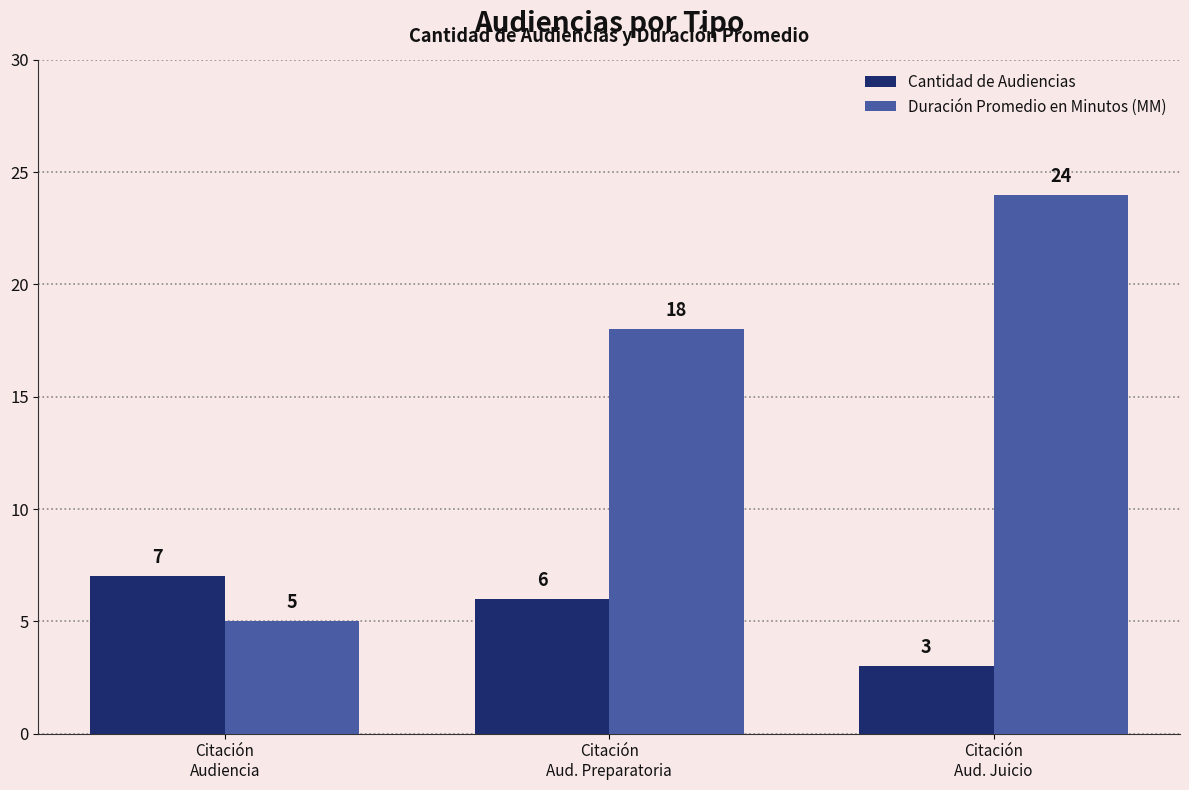

Which series has the largest total across all categories?

Duración Promedio en Minutos (MM)